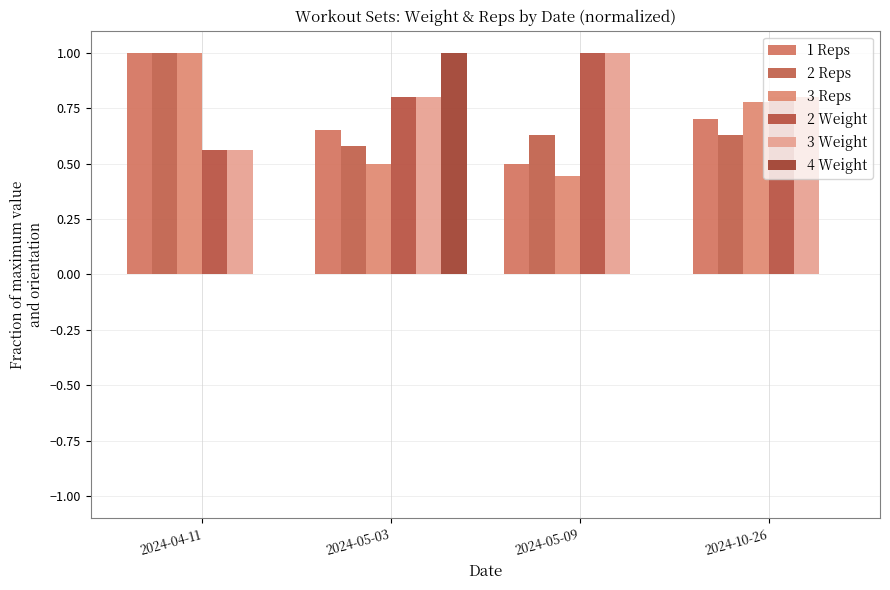

Count the number of data series in this chart.

6